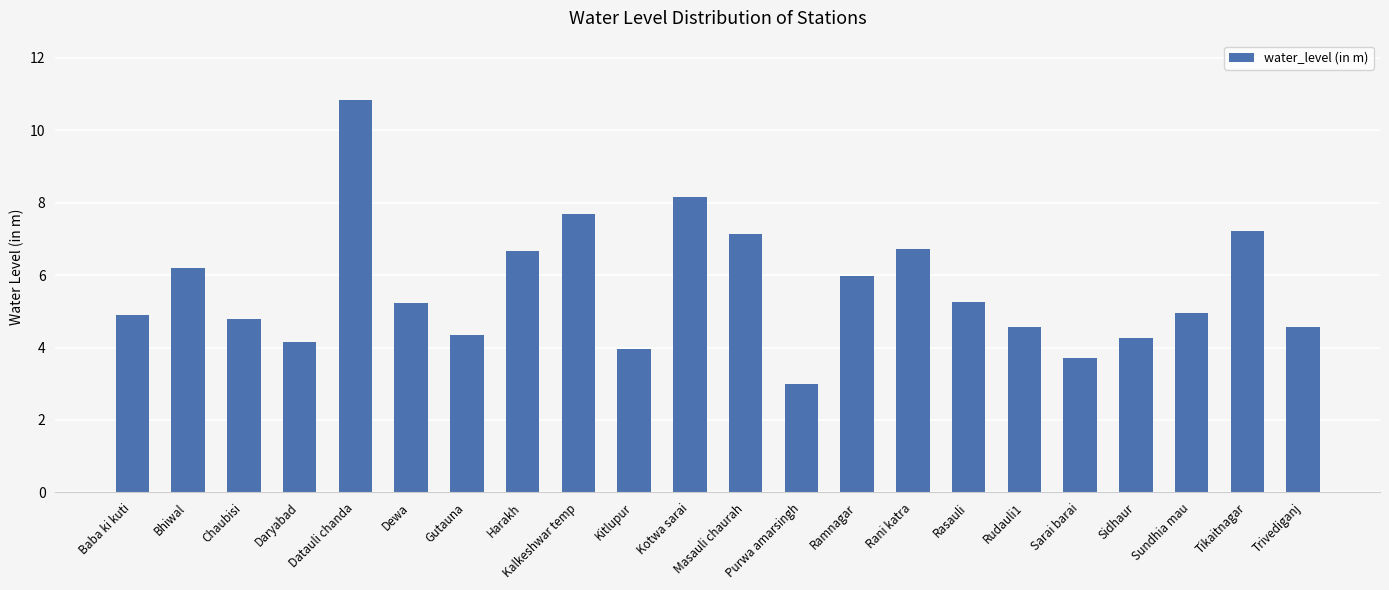

At which category does the chart reach its peak across all series?

Datauli chanda